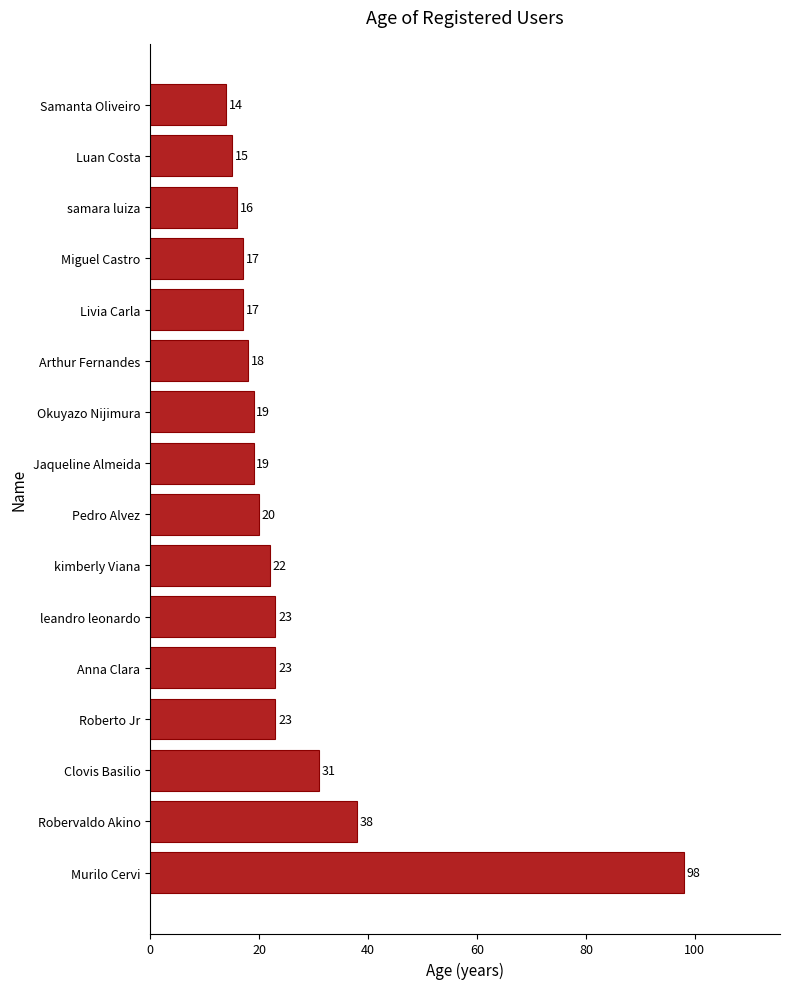

Between Pedro Alvez and Okuyazo Nijimura, which is larger?

Pedro Alvez